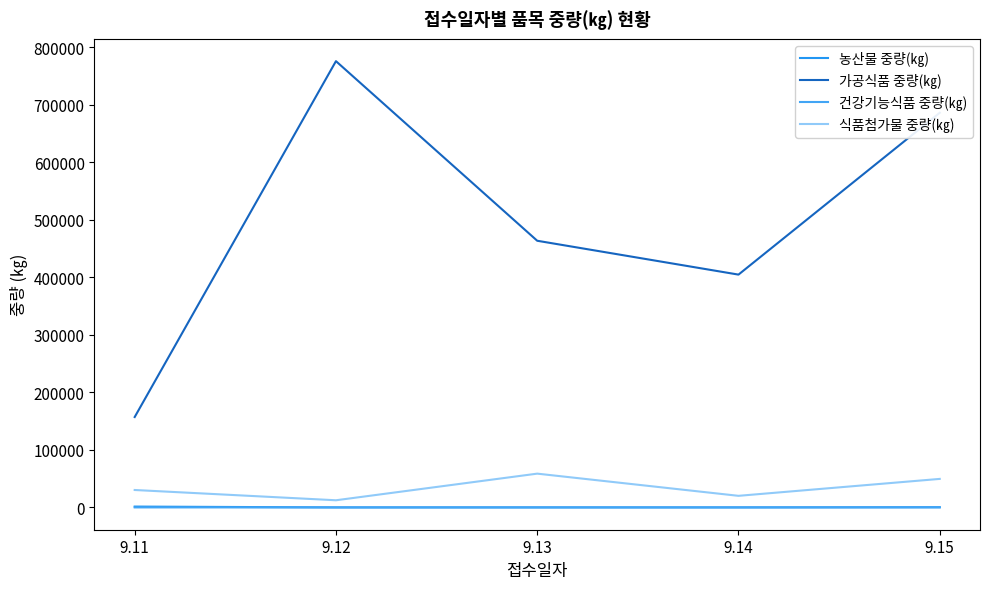

What is the total value across all series at 9.14?

424843